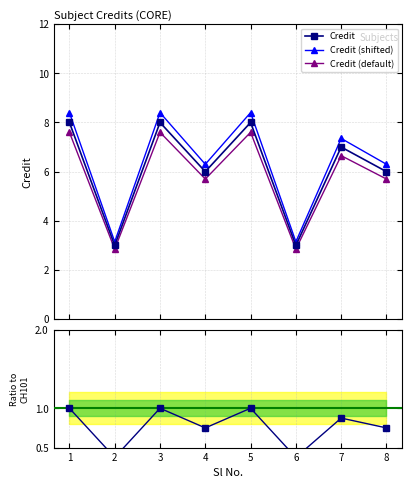

What is the difference between the second highest and minimum values in the Credit (shifted) series?

5.2